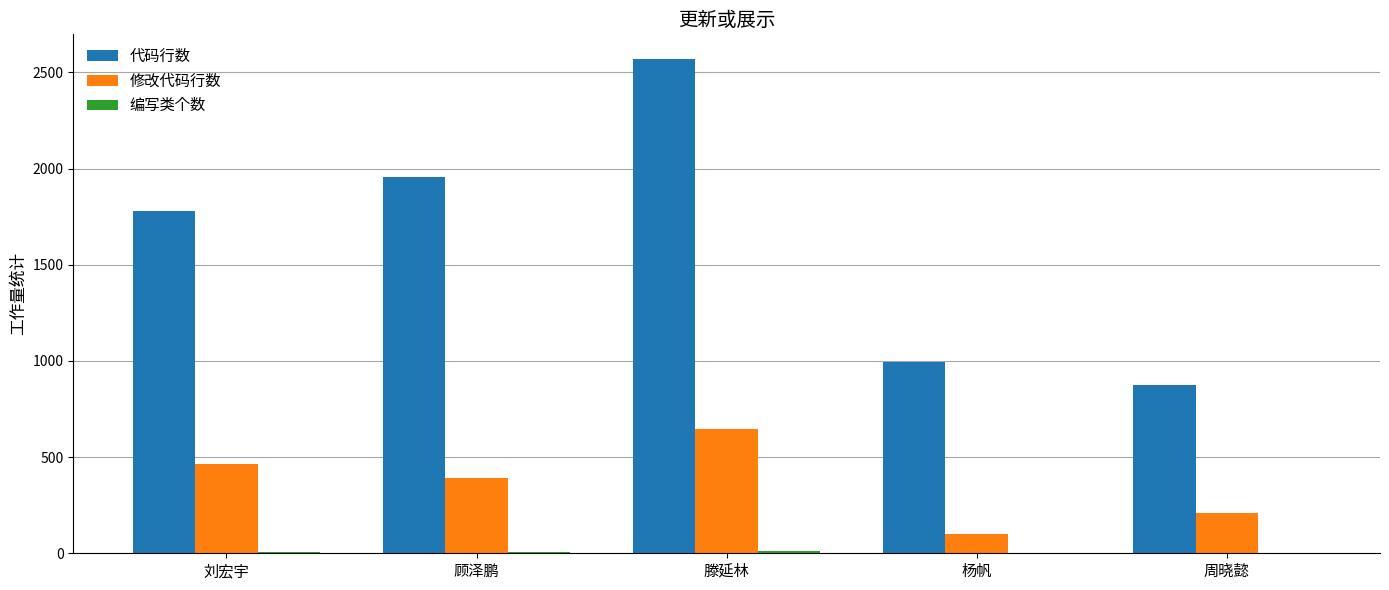

At which label is 代码行数 closest to 1721?

刘宏宇